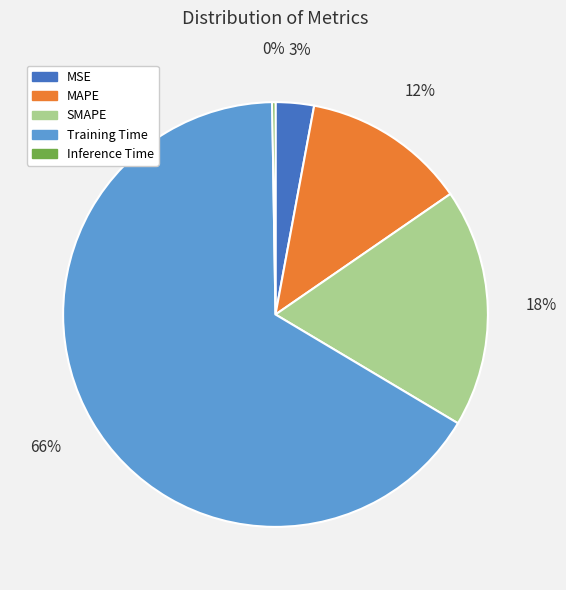

True or false: SMAPE accounts for 18% of the total.

True